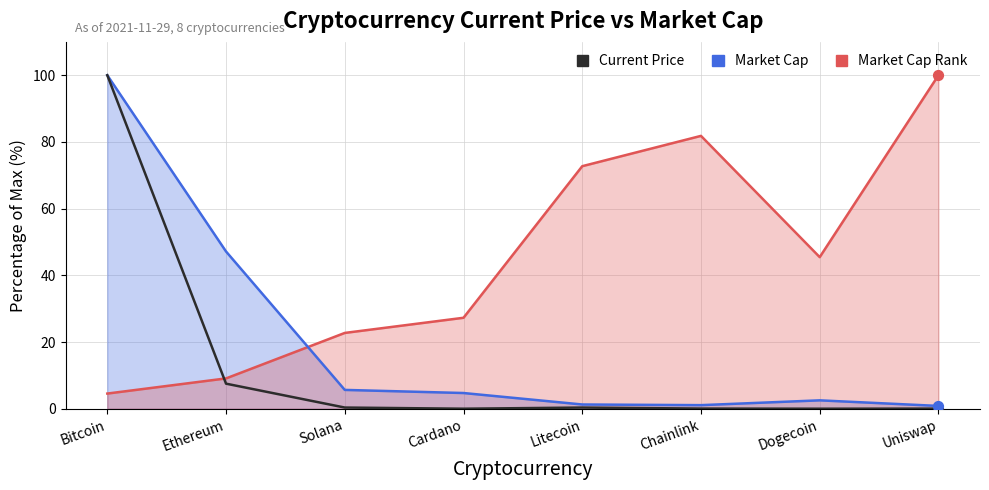

At which category is the sum across all series the highest?

Bitcoin